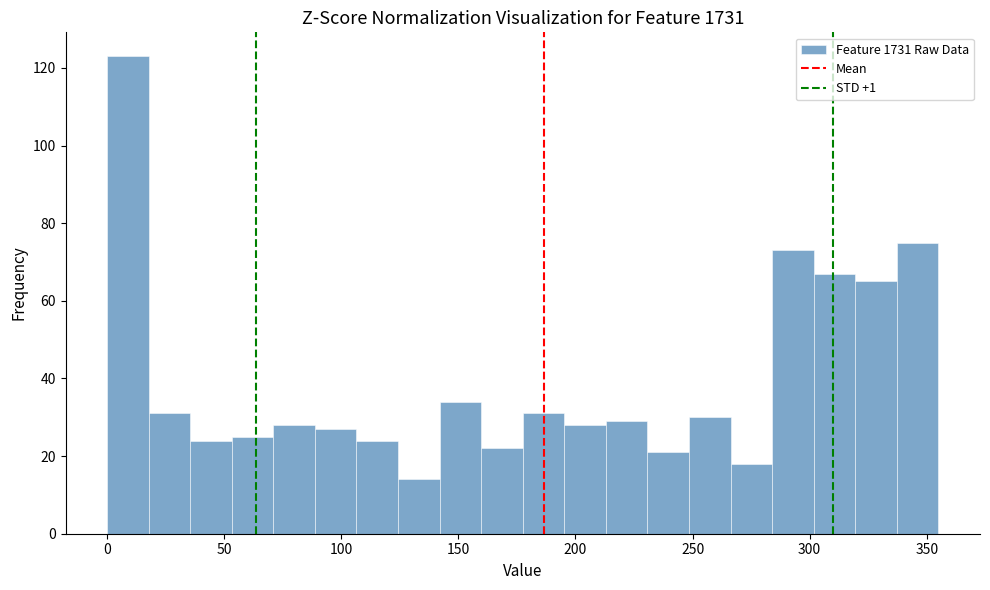

Read against the x-axis, roughly where is the centre of the tallest bar?

10